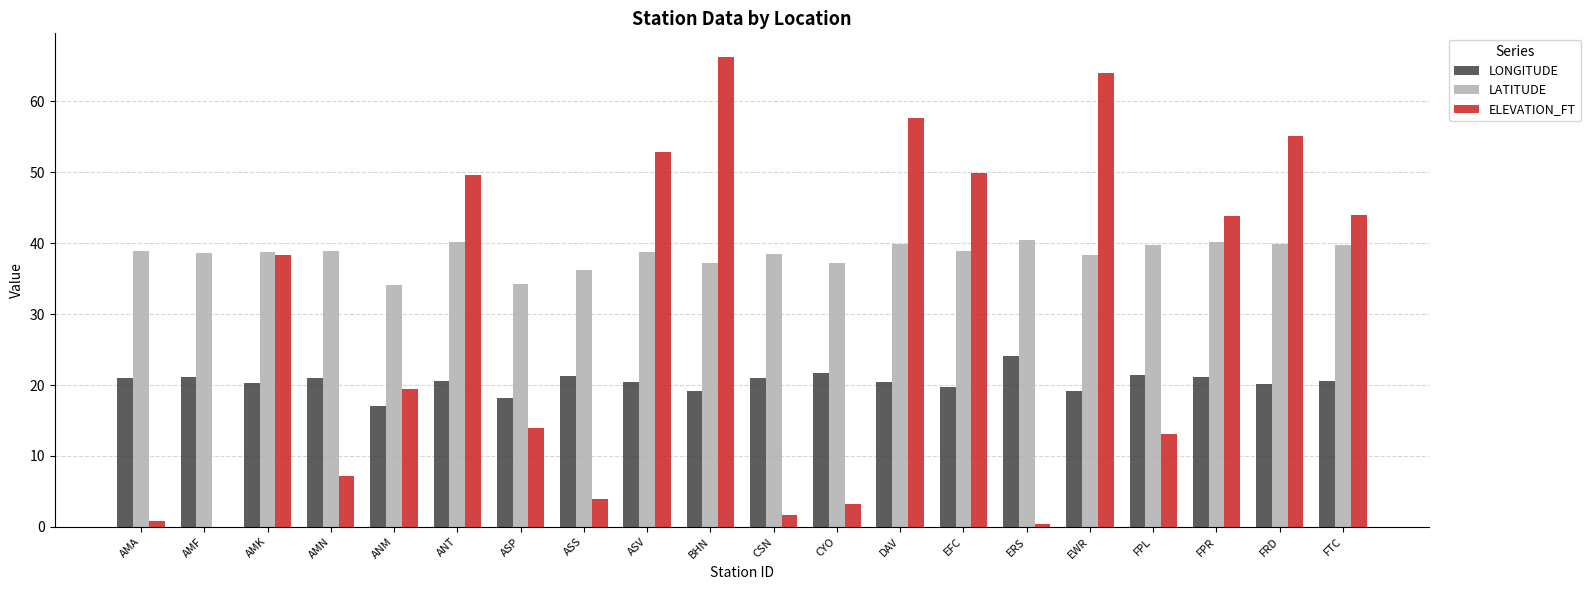

What is the maximum value for LONGITUDE?

24.1